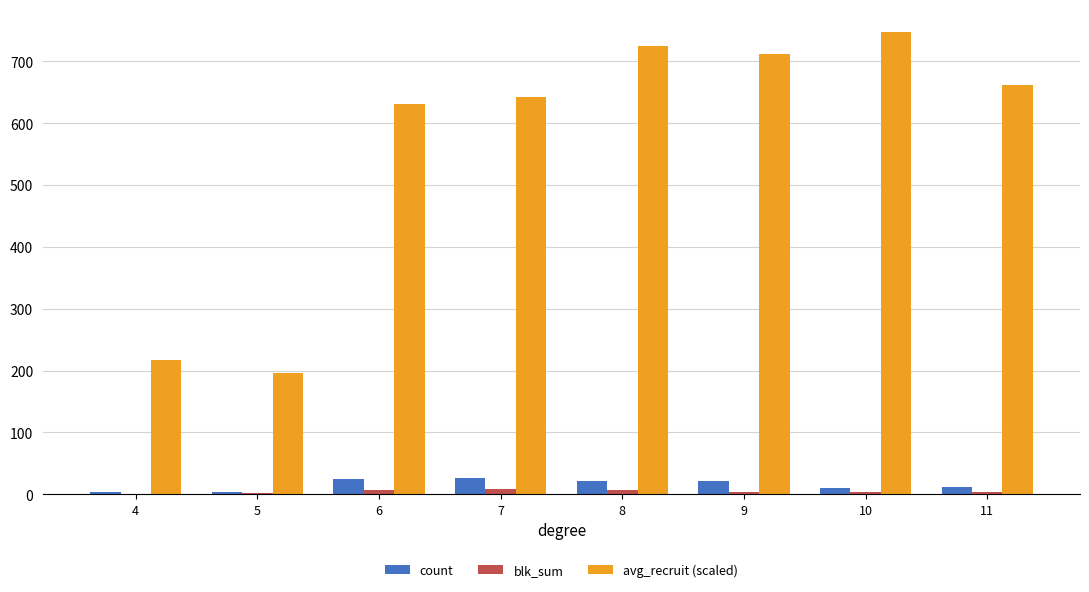

Read the blk_sum value at 5.

2.0